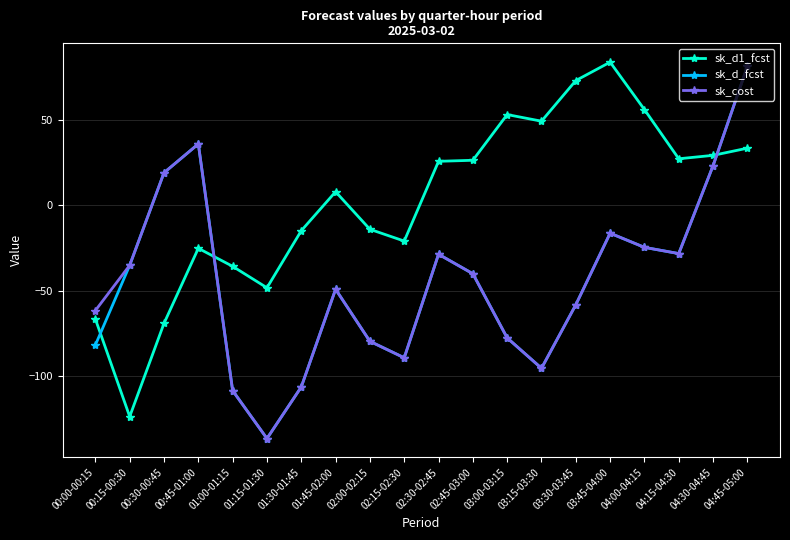

How many negative values does the sk_d1_fcst series have?

9